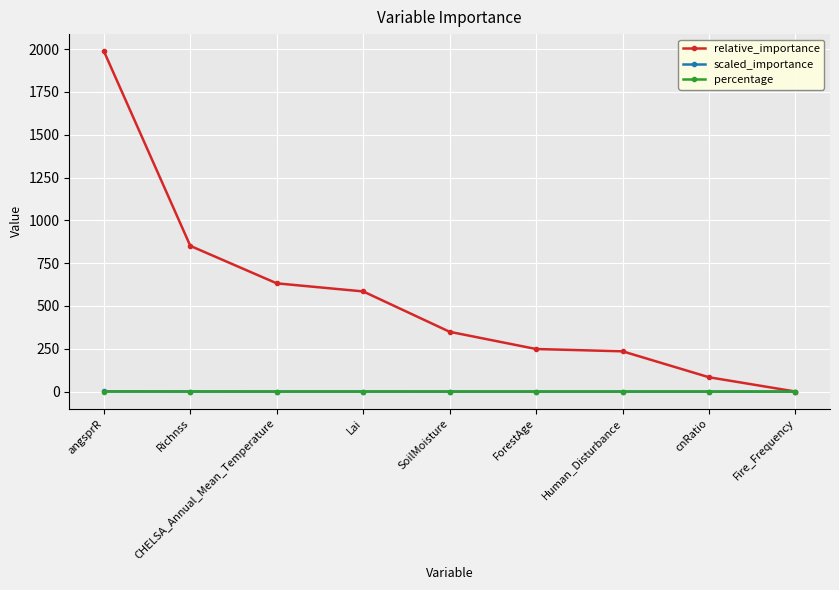

What are all the series names shown in the legend?

relative_importance, scaled_importance, percentage